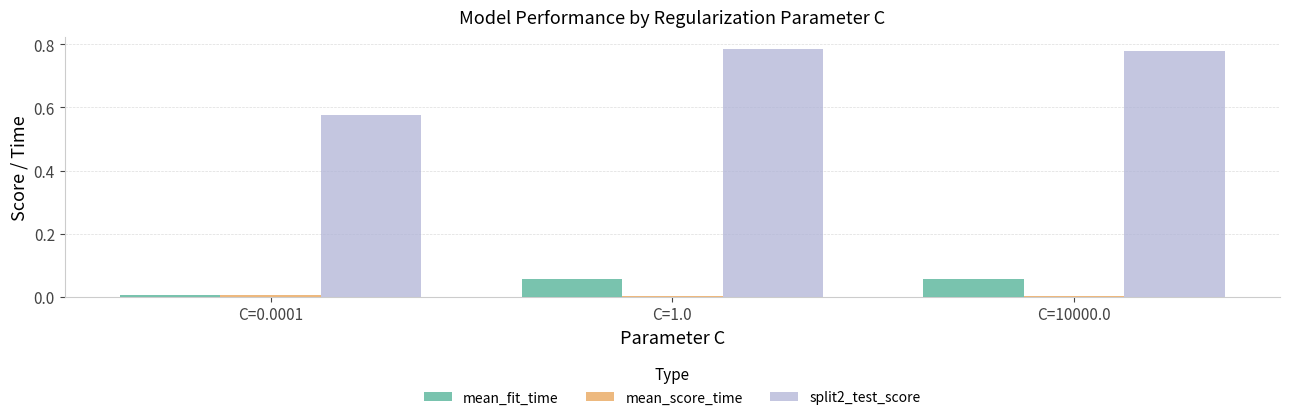

What position from the right is C=0.0001?

3